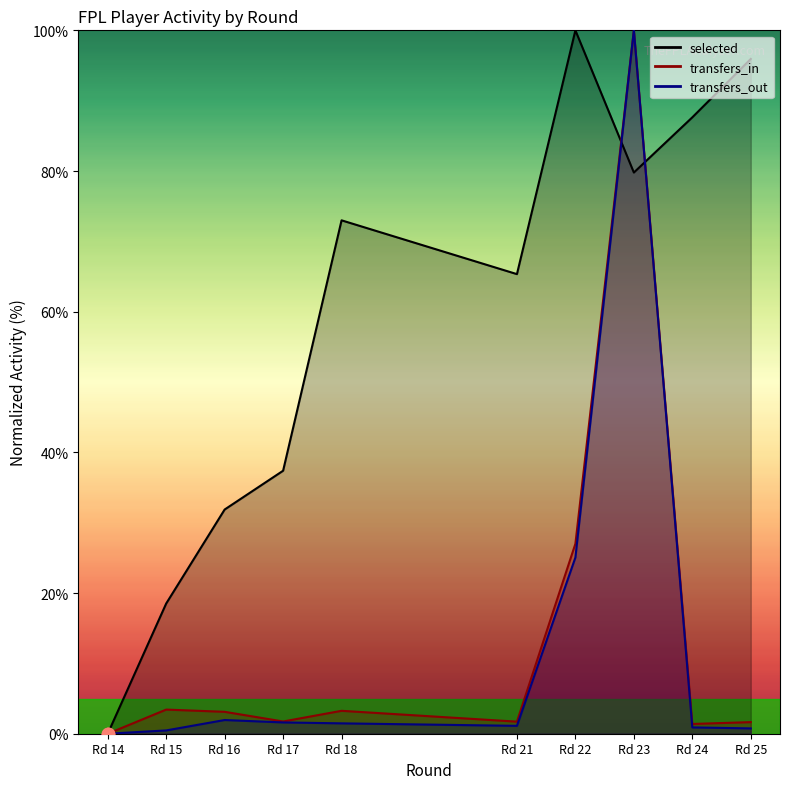

Which series reaches the maximum Y coordinate?

selected